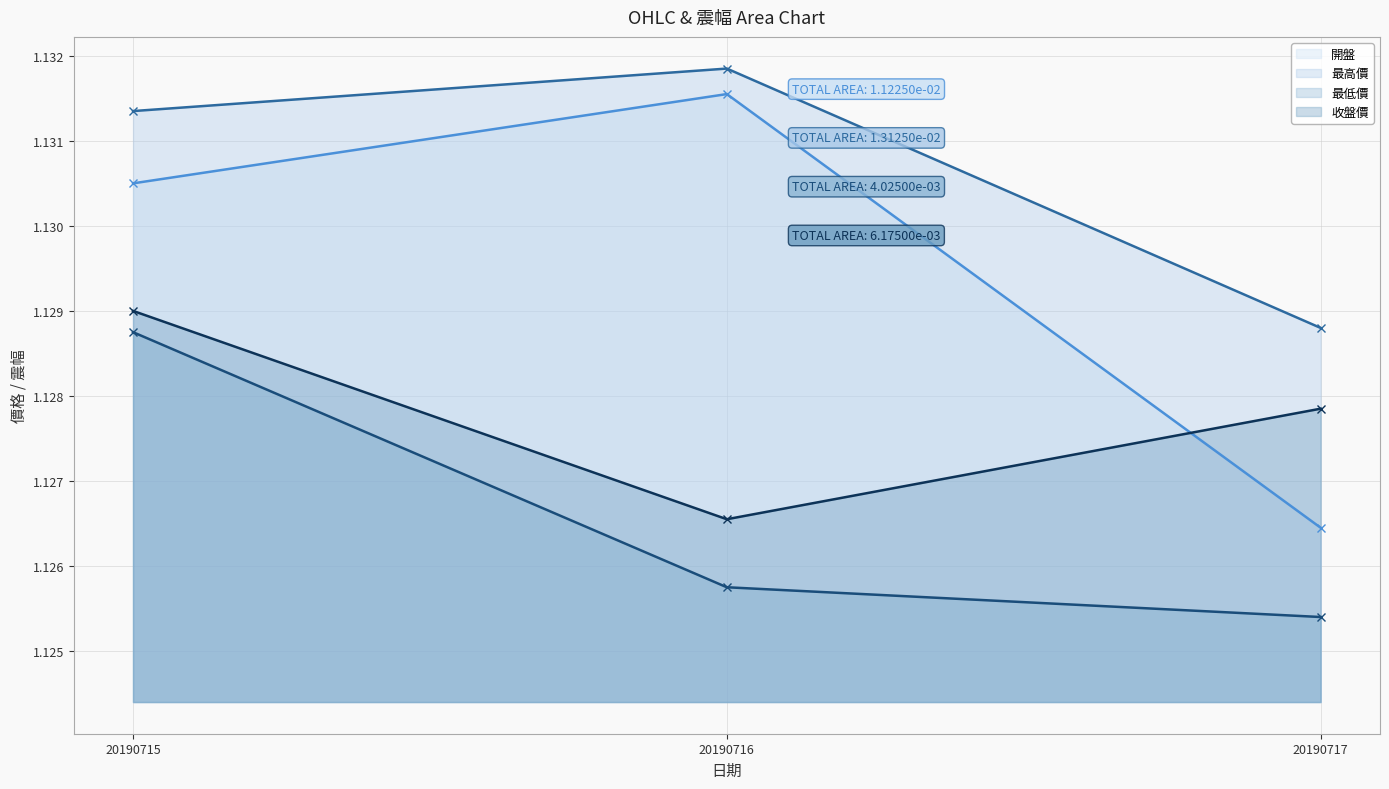

At which category does the chart reach its peak across all series?

20190716